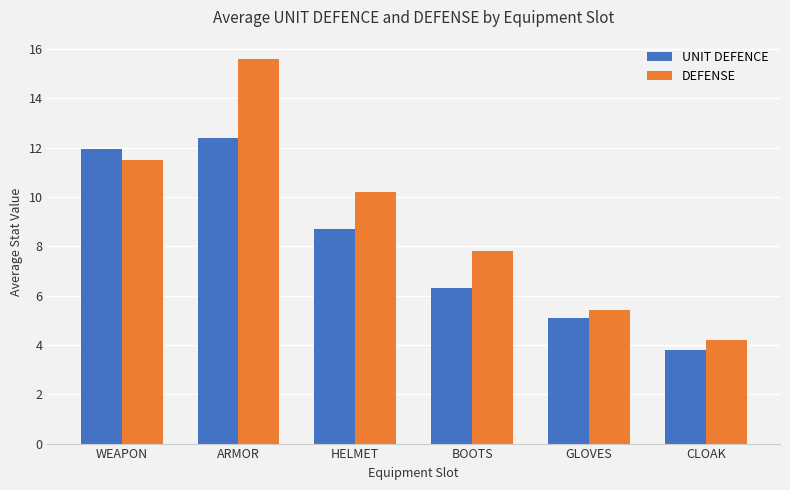

Which series has the largest total across all categories?

DEFENSE